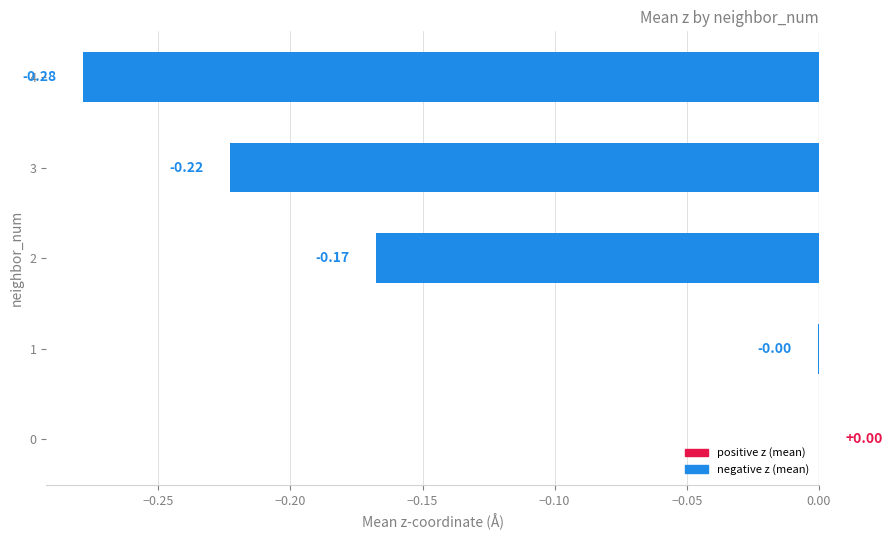

What is the sum of all values?

-0.7